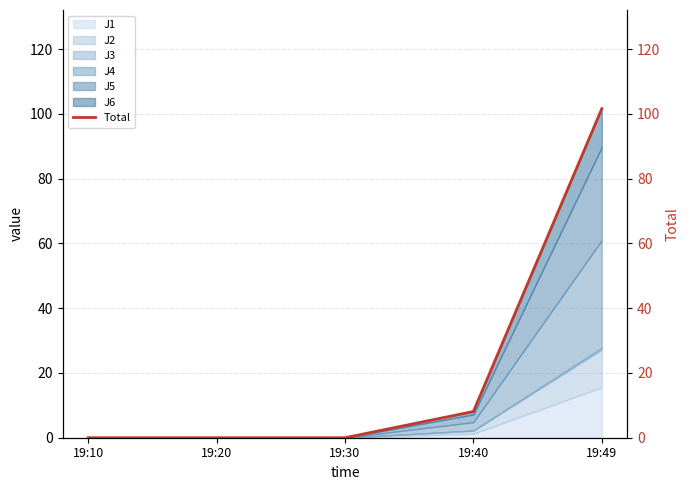

Is it true that the value at 19:30 is 38.7?

False